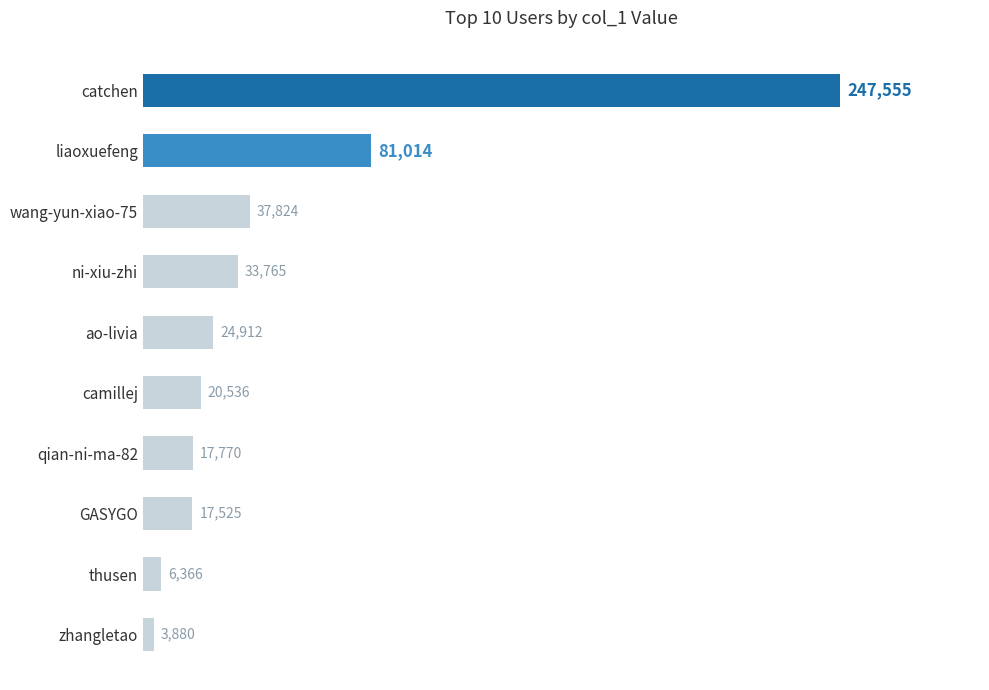

How many data points are less than 24912?

5